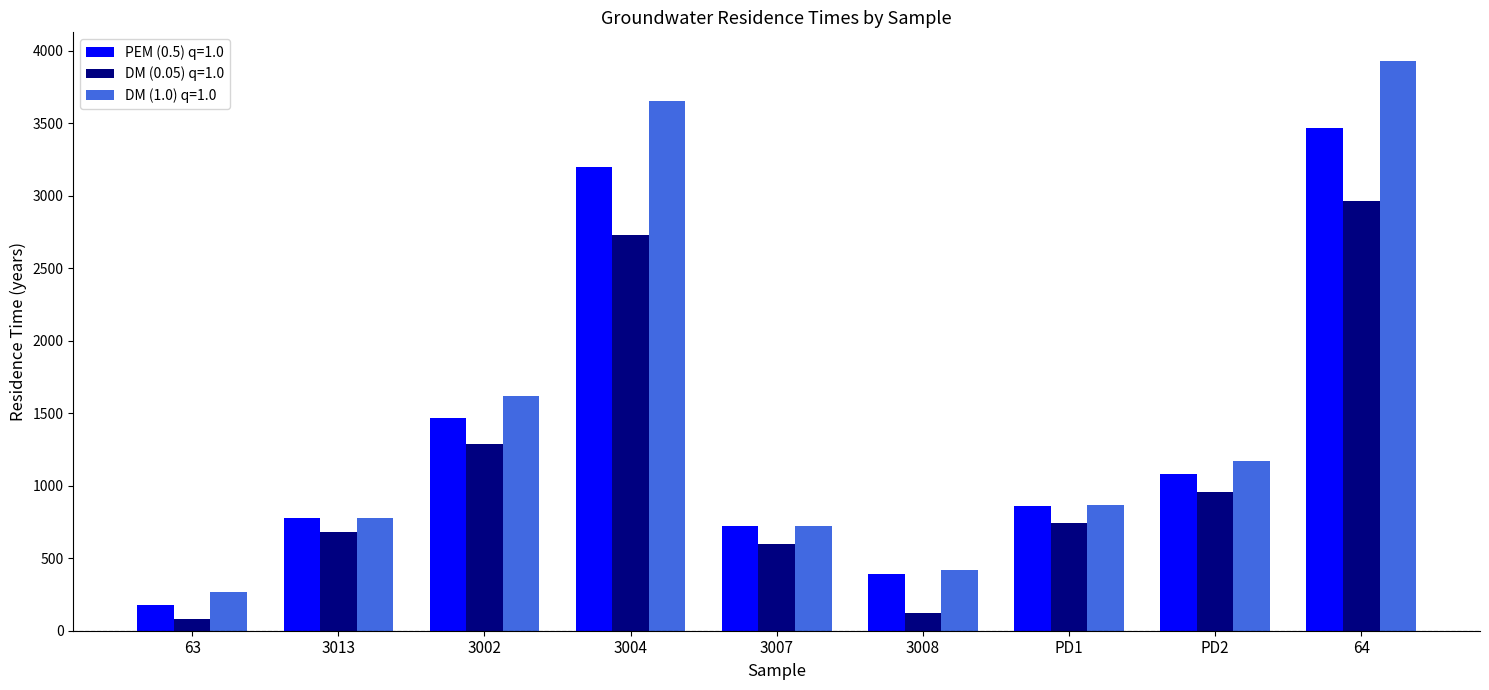

What is the spread (max minus min) of values at 3004?

920